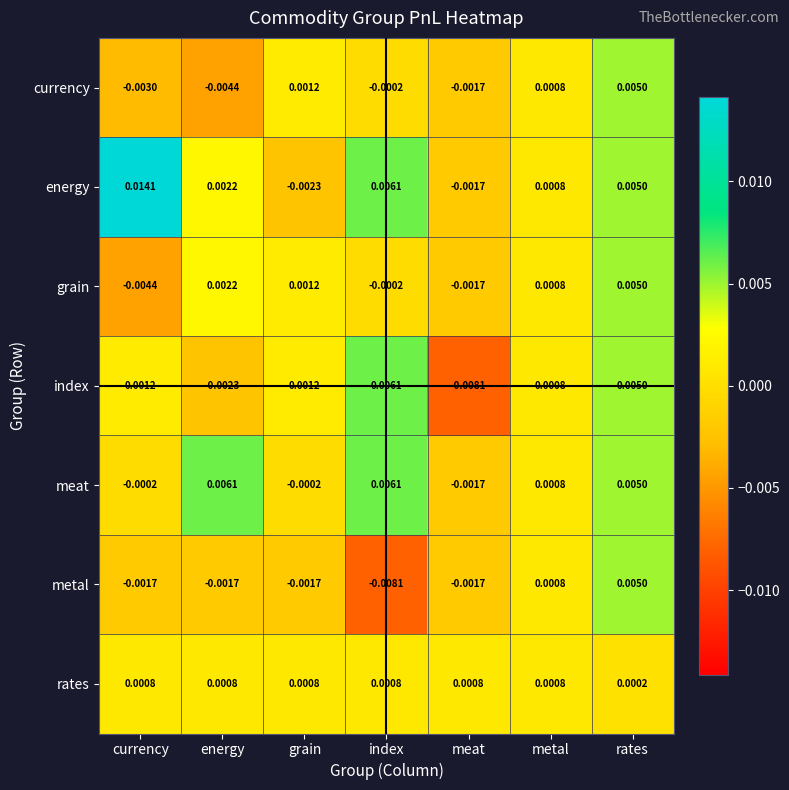

Which category has the highest value in the grain series?

rates